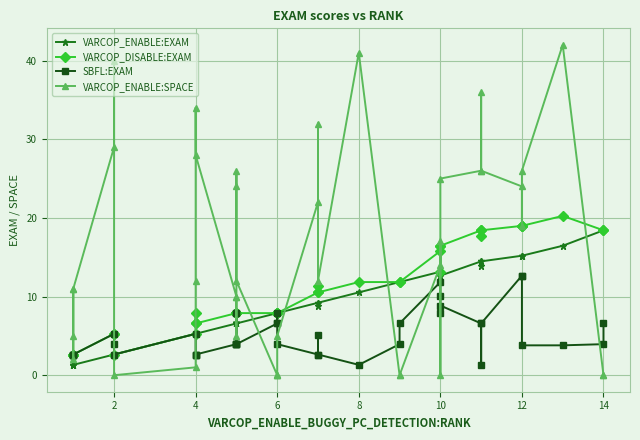

Rank the series by their maximum value, from lowest to highest.

SBFL:EXAM, VARCOP_ENABLE:EXAM, VARCOP_DISABLE:EXAM, VARCOP_ENABLE:SPACE